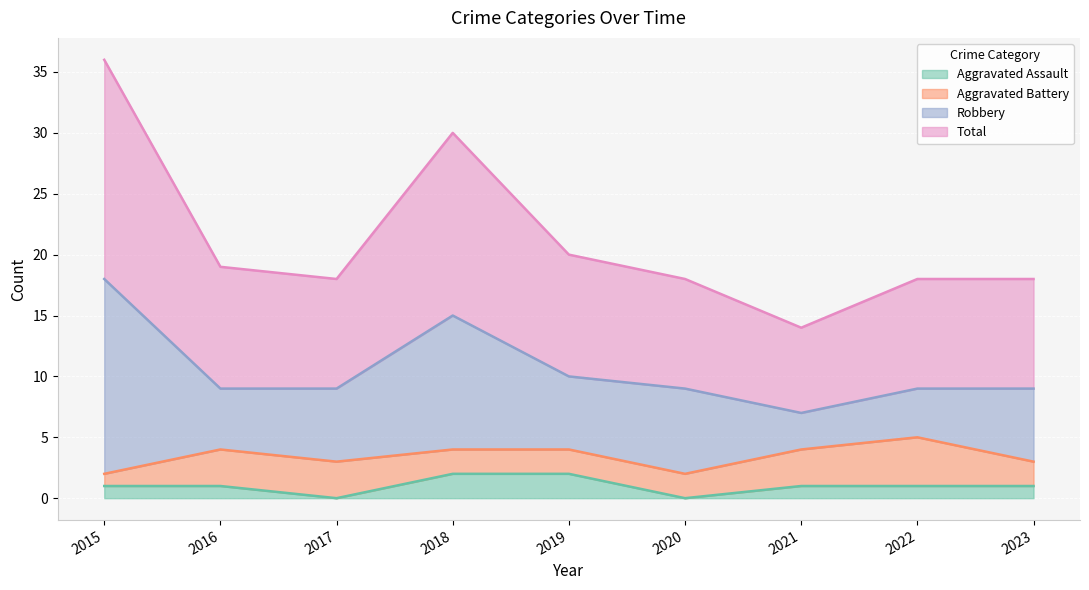

True or false: Aggravated Assault and Total intersect in this chart.

False